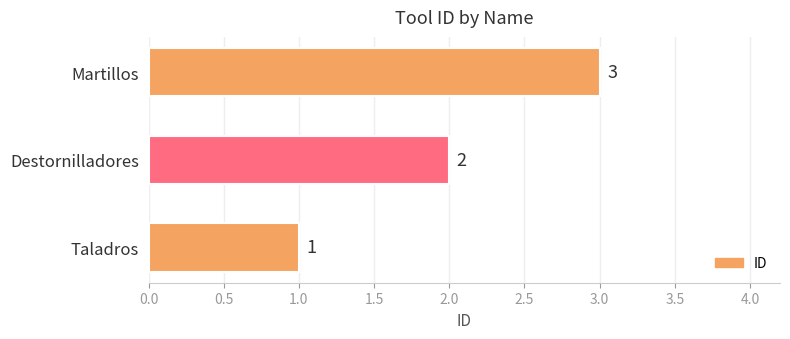

What is the smallest value displayed?

1